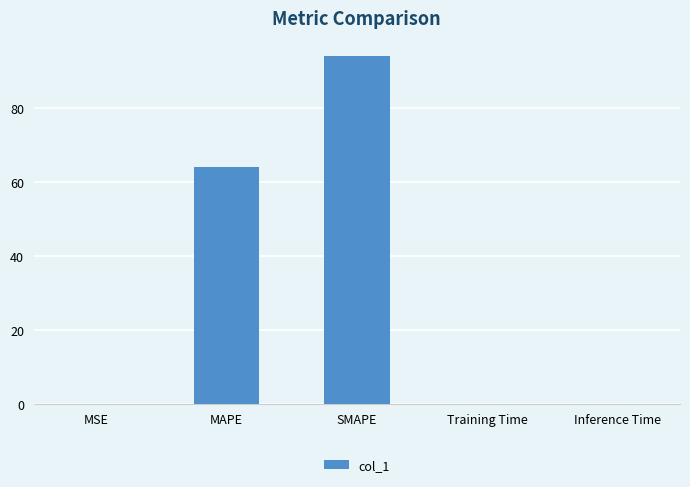

Approximately how many times larger is the value at SMAPE compared to MAPE?

1.5